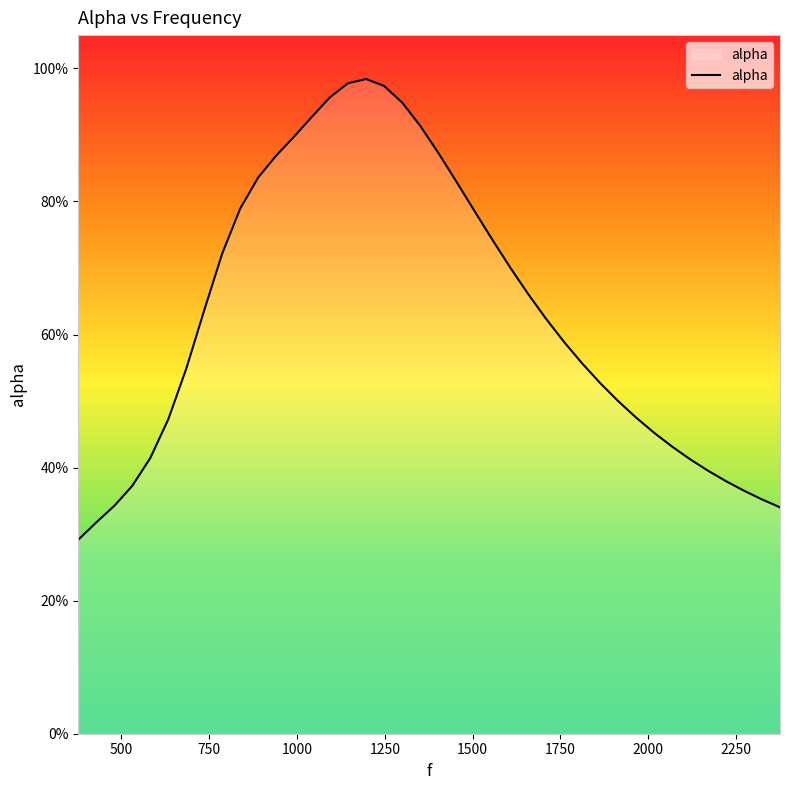

Does the chart display data point markers on the line(s)?

No